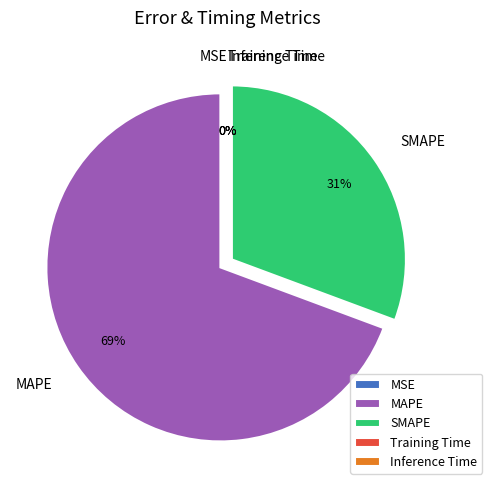

What percentage is the MAPE slice, to the nearest percent?

69%